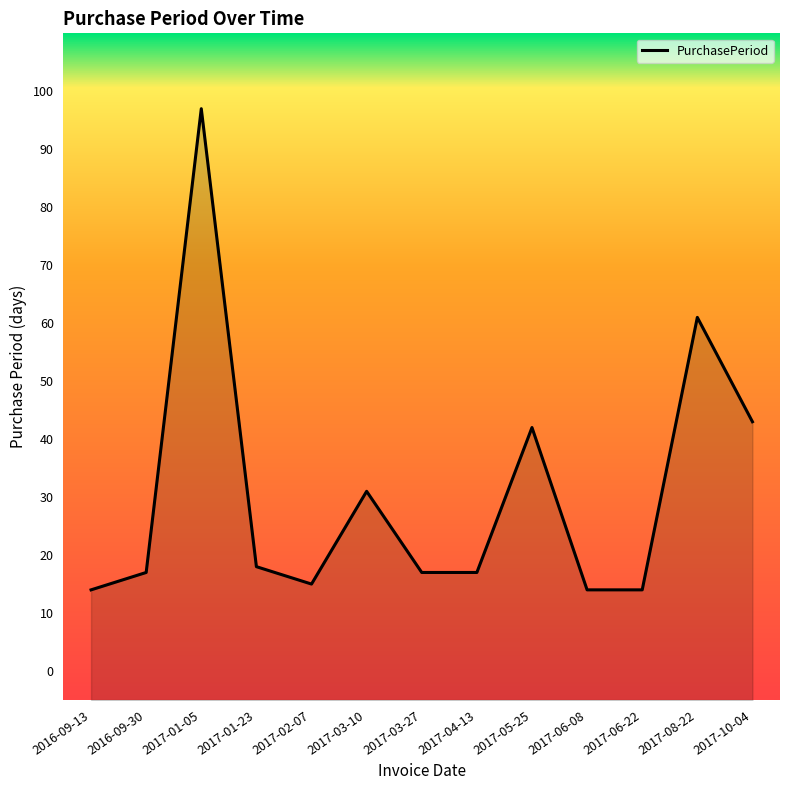

Does the chart have visible grid lines?

No